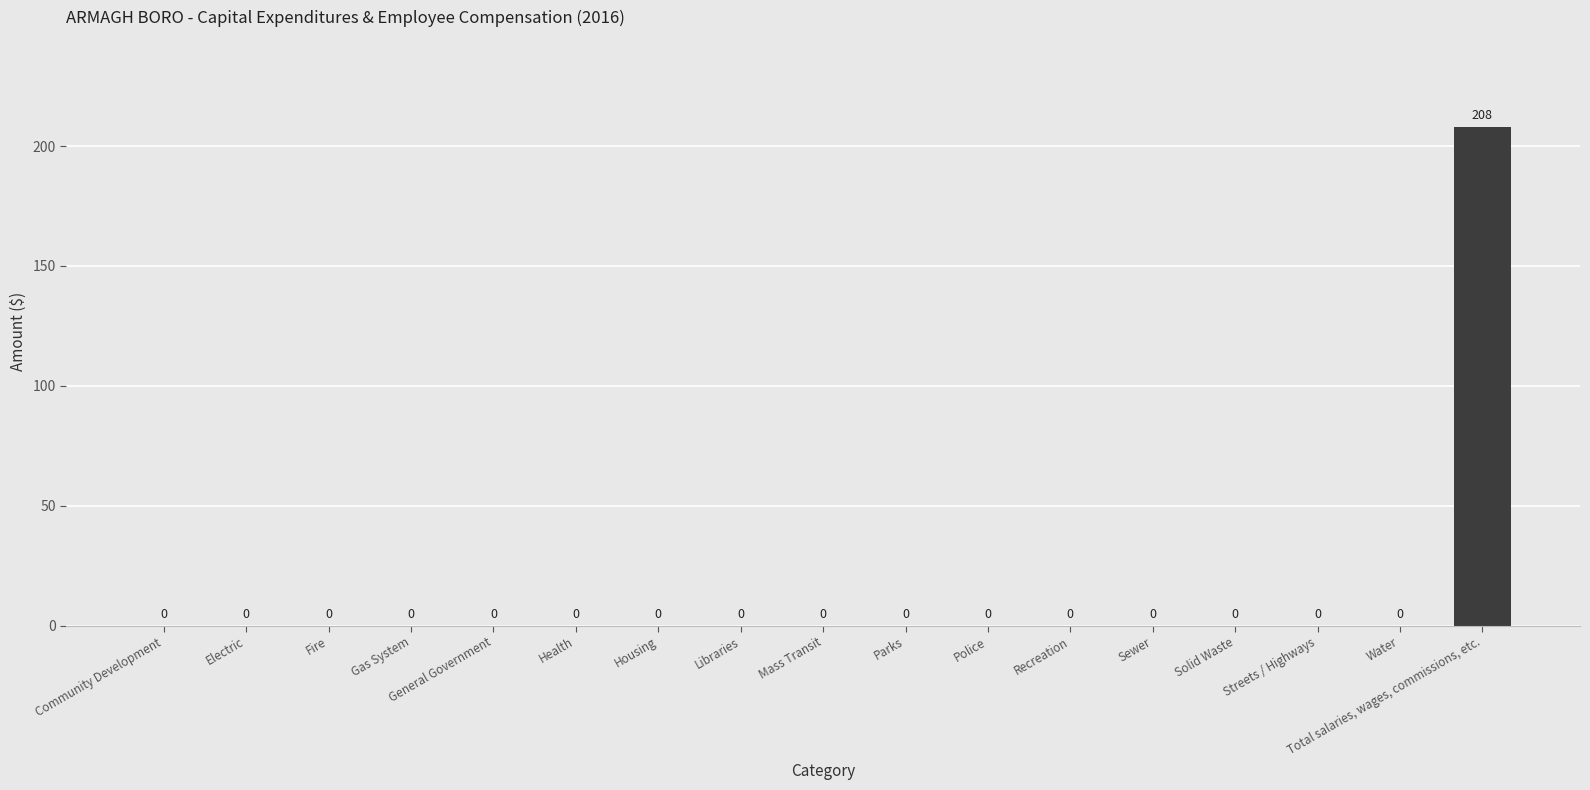

True or false: the data shows 0 at Mass Transit.

True